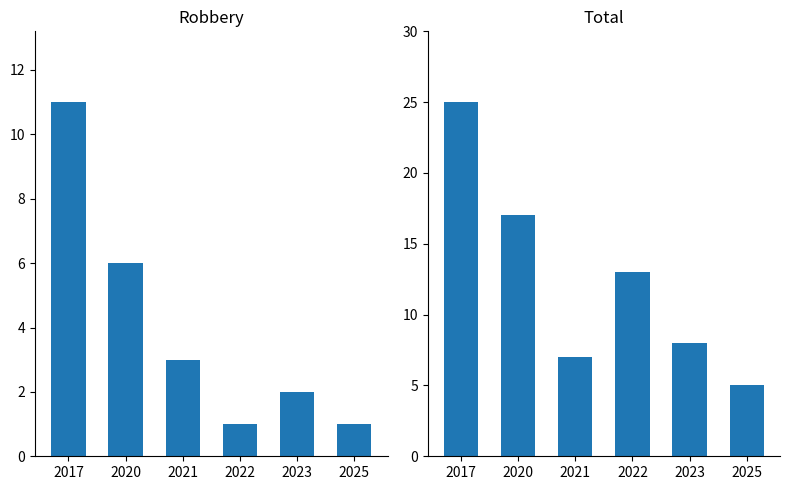

What is the difference between the Robbery values at 2017 and 2025?

10